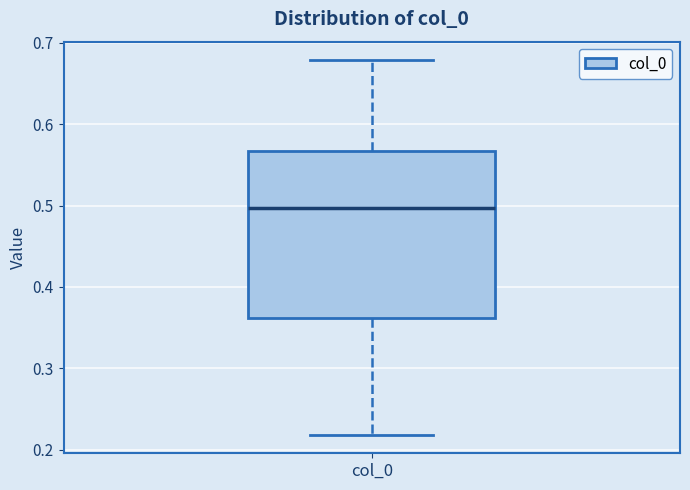

Read this box plot against the y-axis: the position of the median line, the range covered by the box, and the ends of both whiskers. The values are not printed on the chart, so give them approximately, as read against the axis.

median 0.50, box 0.36 to 0.57, whiskers 0.22 to 0.68